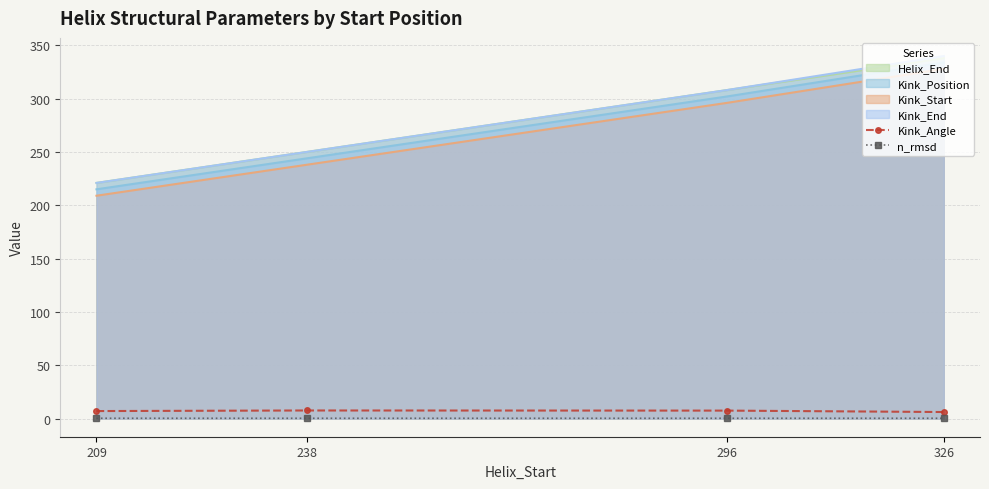

What is the value of the n_rmsd point at the 4th from the left?

0.3